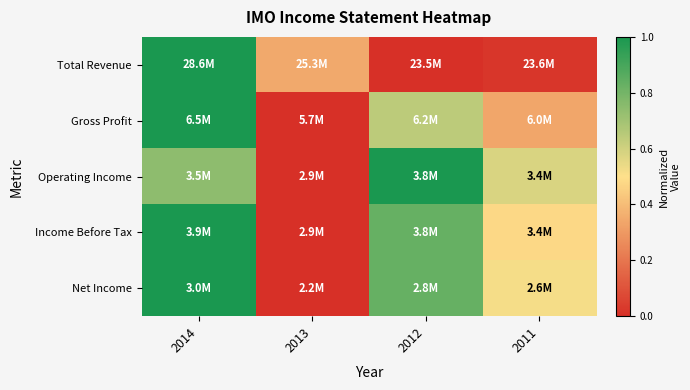

Reading right to left, what are all the values shown in this chart?

Total Revenue: 2011=0.0	2012=0.0	2013=0.3	2014=1.0
Gross Profit: 2011=0.3	2012=0.6	2013=0.0	2014=1.0
Operating Income: 2011=0.6	2012=1.0	2013=0.0	2014=0.7
Income Before Tax: 2011=0.5	2012=0.8	2013=0.0	2014=1.0
Net Income: 2011=0.5	2012=0.8	2013=0.0	2014=1.0